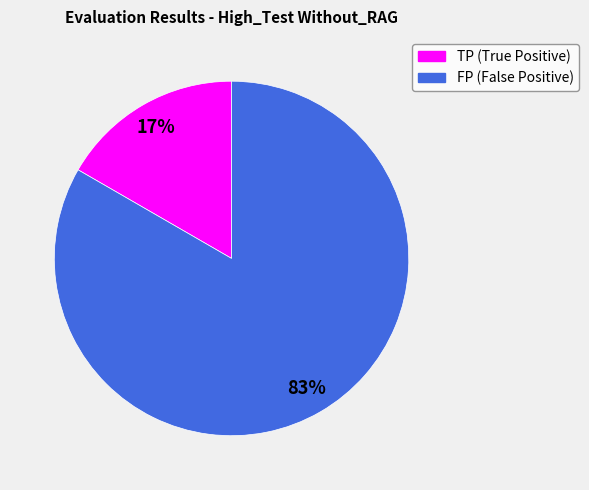

Rank the categories by value from lowest to highest.

TP (True Positive), FP (False Positive)